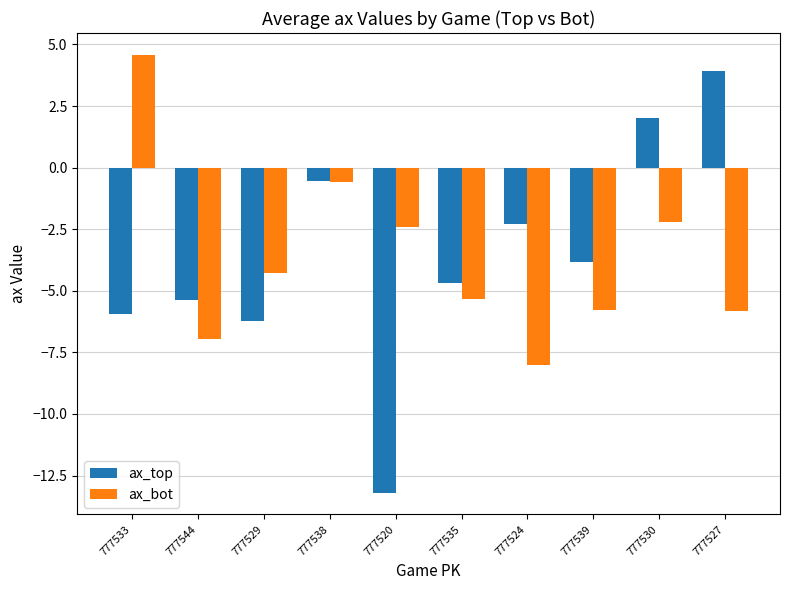

Reading right to left, transcribe all the data shown in this chart.

ax_top: 777527=3.9	777530=2.0	777539=-3.8	777524=-2.3	777535=-4.7	777520=-13.2	777538=-0.5	777529=-6.2	777544=-5.4	777533=-5.9
ax_bot: 777527=-5.8	777530=-2.2	777539=-5.8	777524=-8.0	777535=-5.3	777520=-2.4	777538=-0.6	777529=-4.3	777544=-6.9	777533=4.6